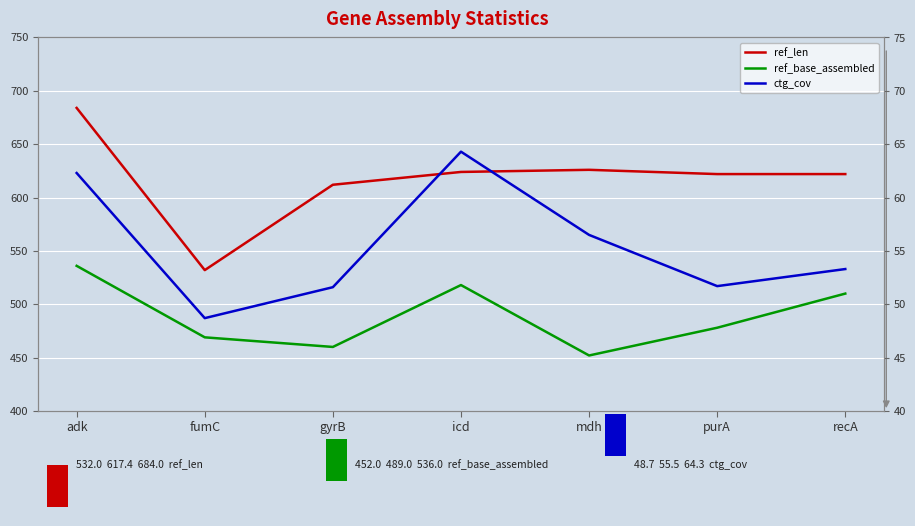

Which label corresponds to the largest value in the chart?

adk